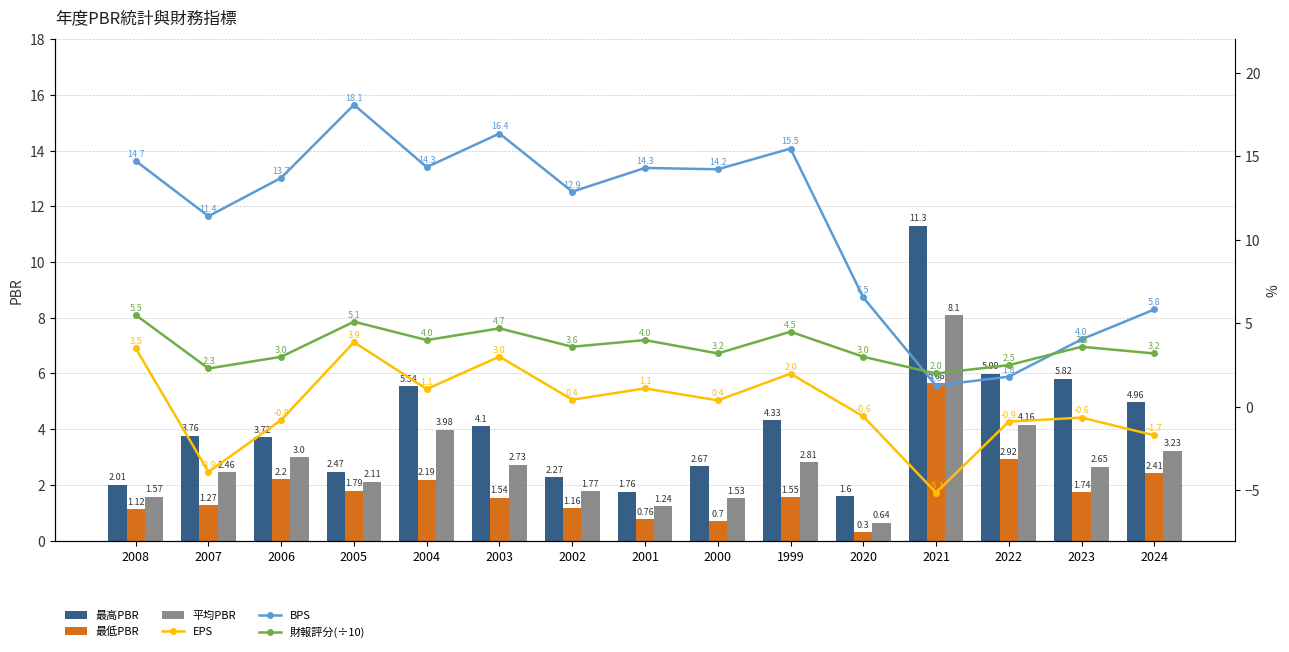

What is the difference between the EPS values at 2024 and 1999?

3.7